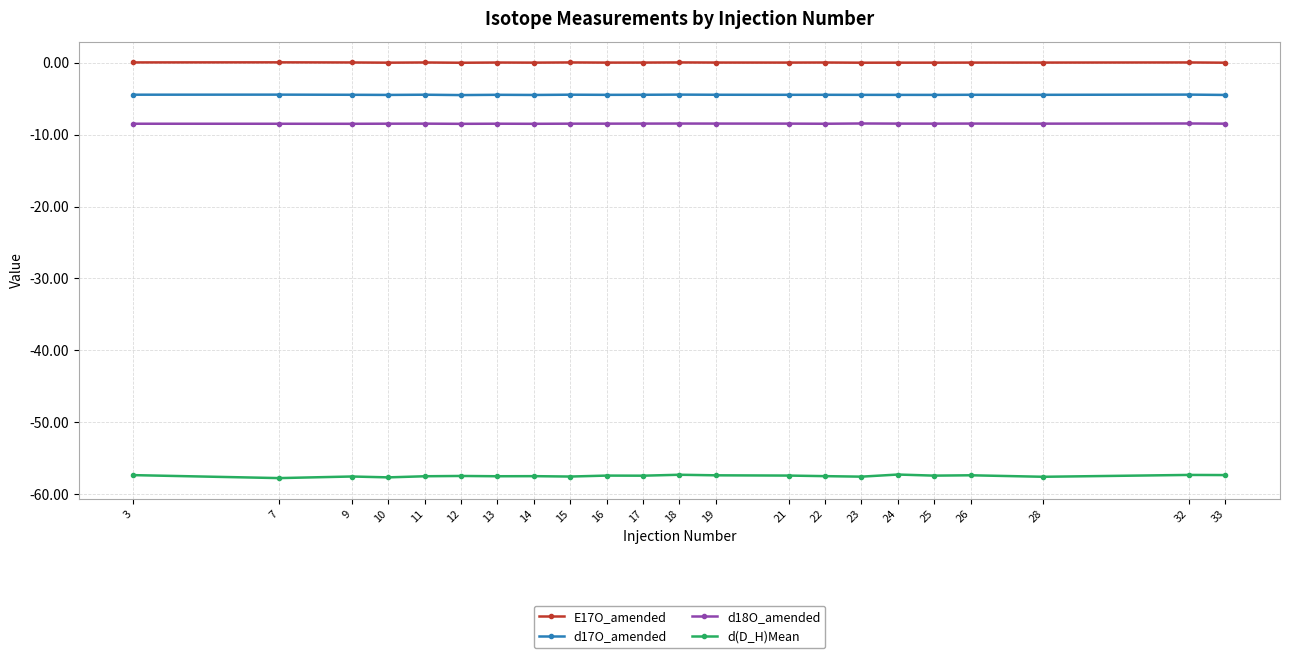

True or false: d18O_amended and d17O_amended cross at least once.

False